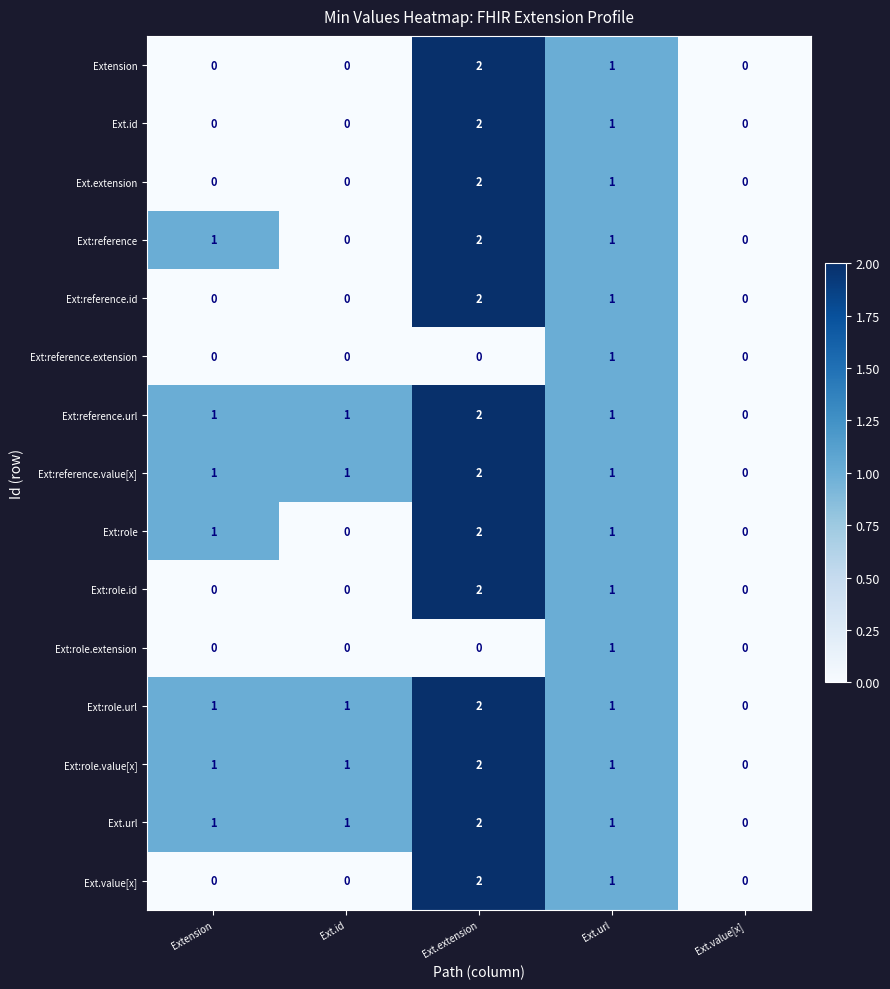

What is the greatest value displayed?

2